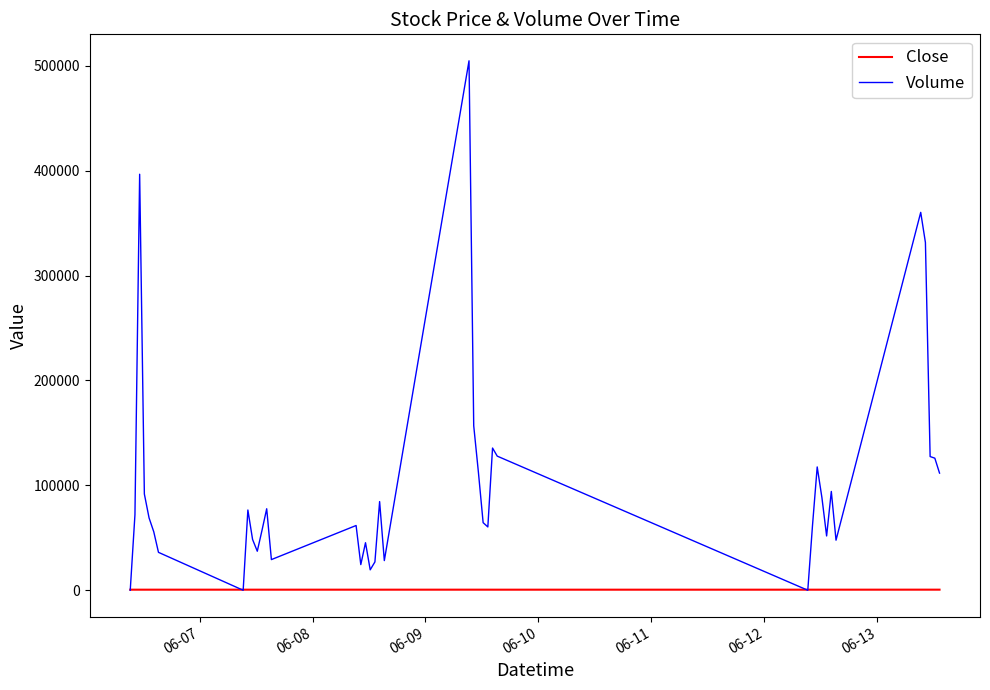

Which series has the widest spread of values?

Volume